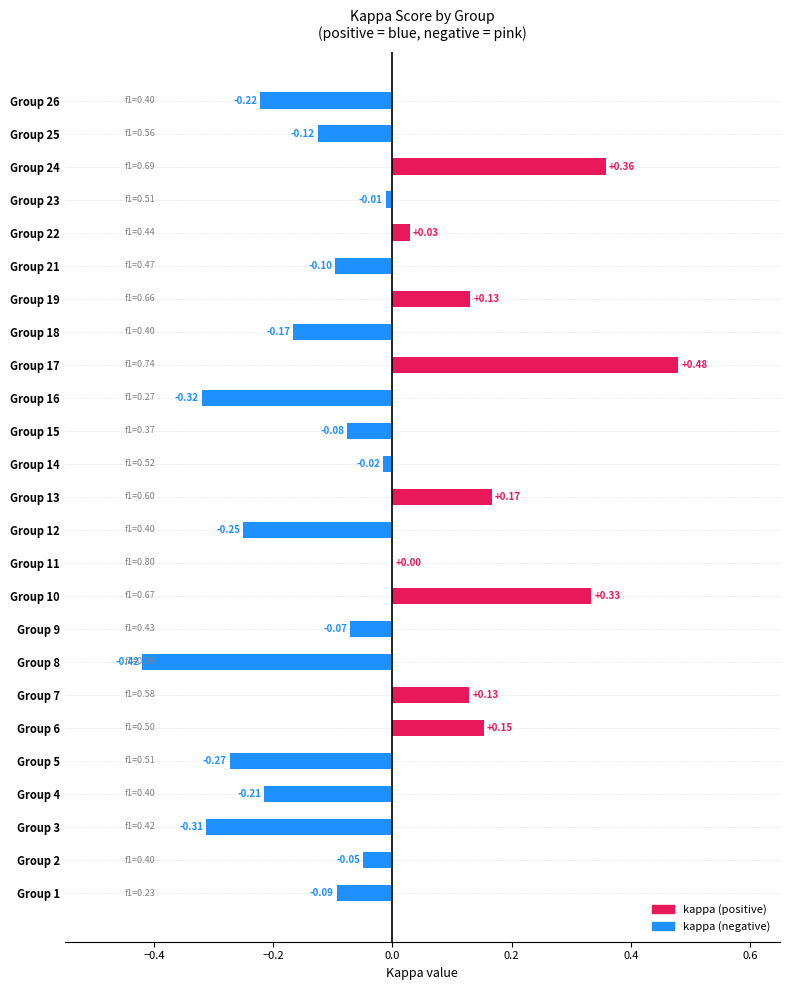

Which has a higher value, Group 12 or Group 9?

Group 9